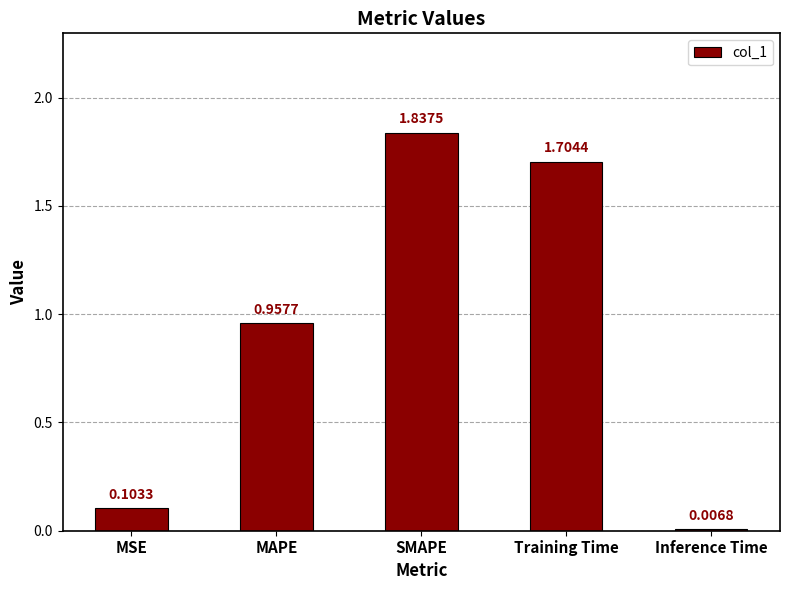

At which category does the chart reach its peak across all series?

SMAPE